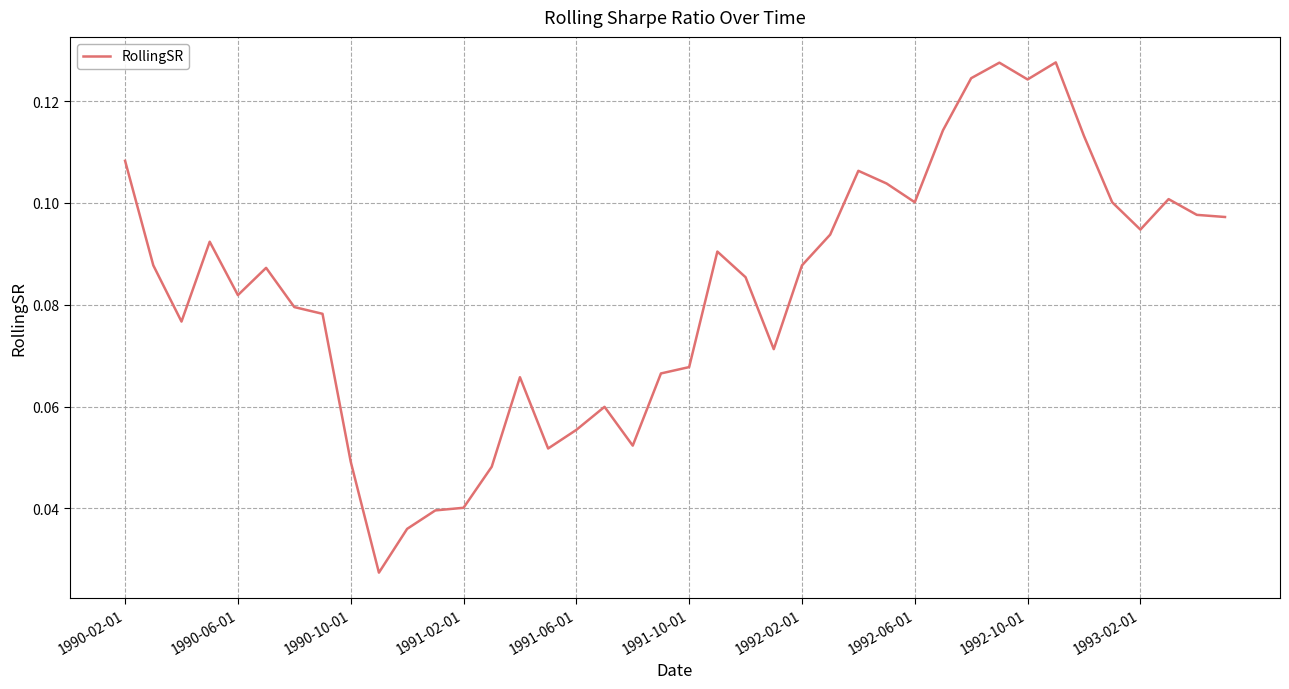

How many lines are shown in the chart?

1